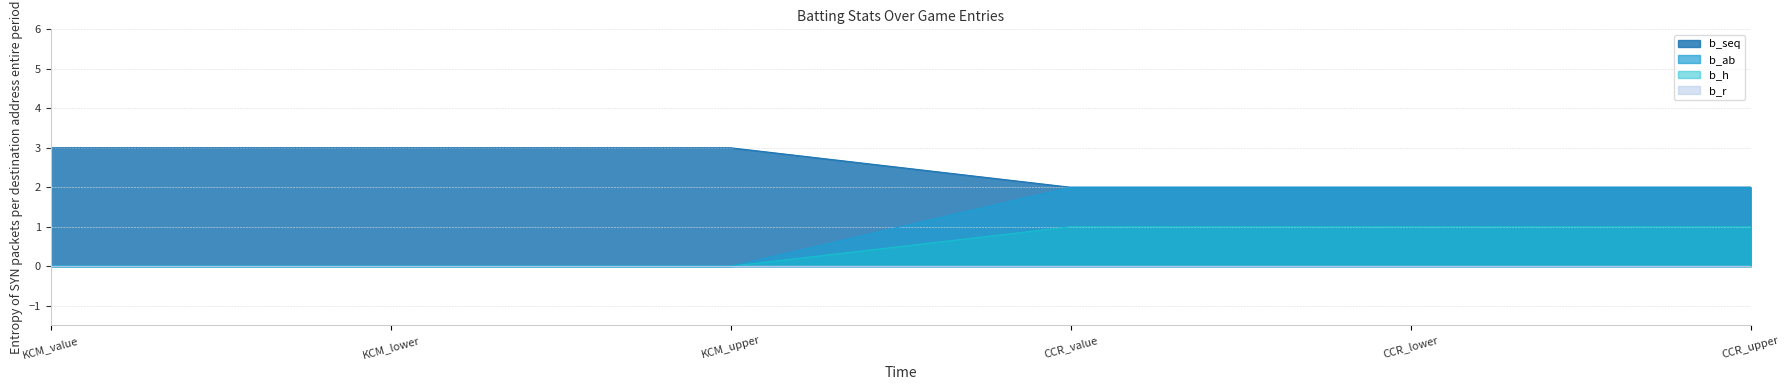

What position from the right is CCR_lower?

2